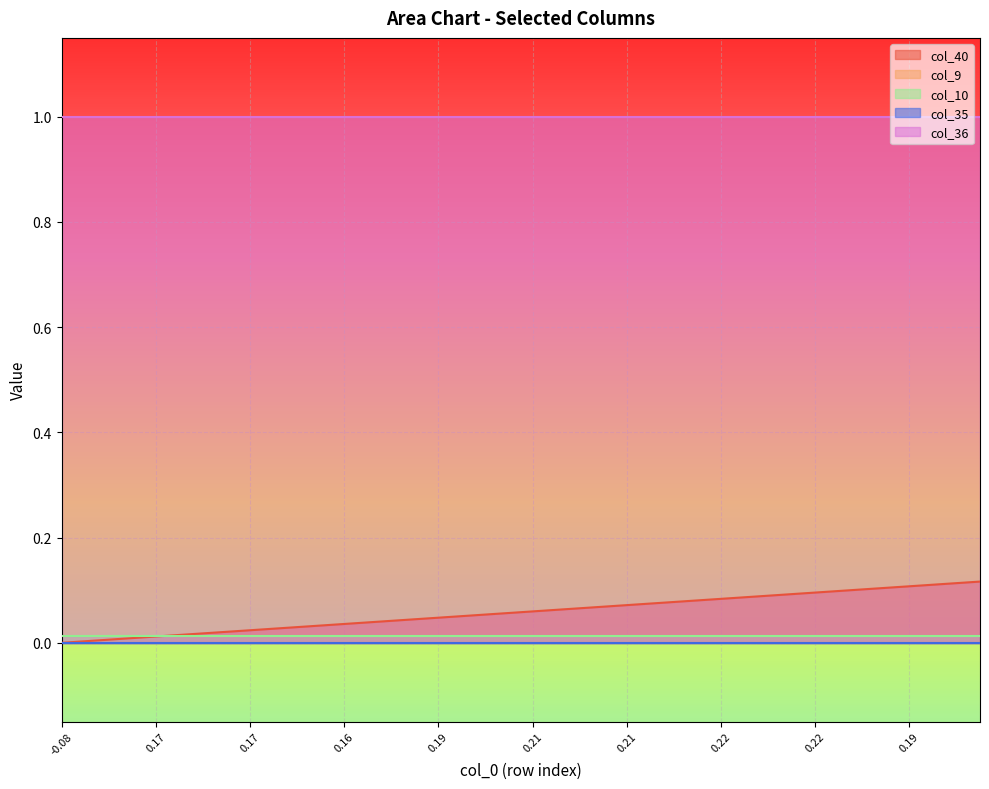

How many series are shown in this chart?

5